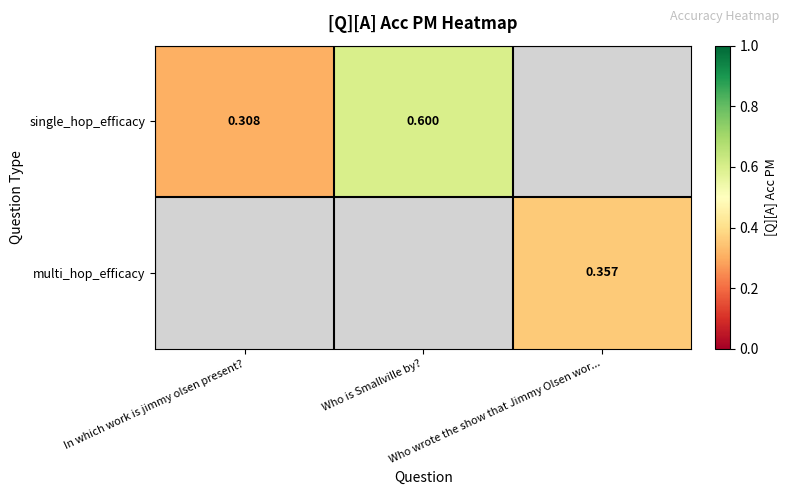

Which series has the largest range (max minus min)?

single_hop_efficacy